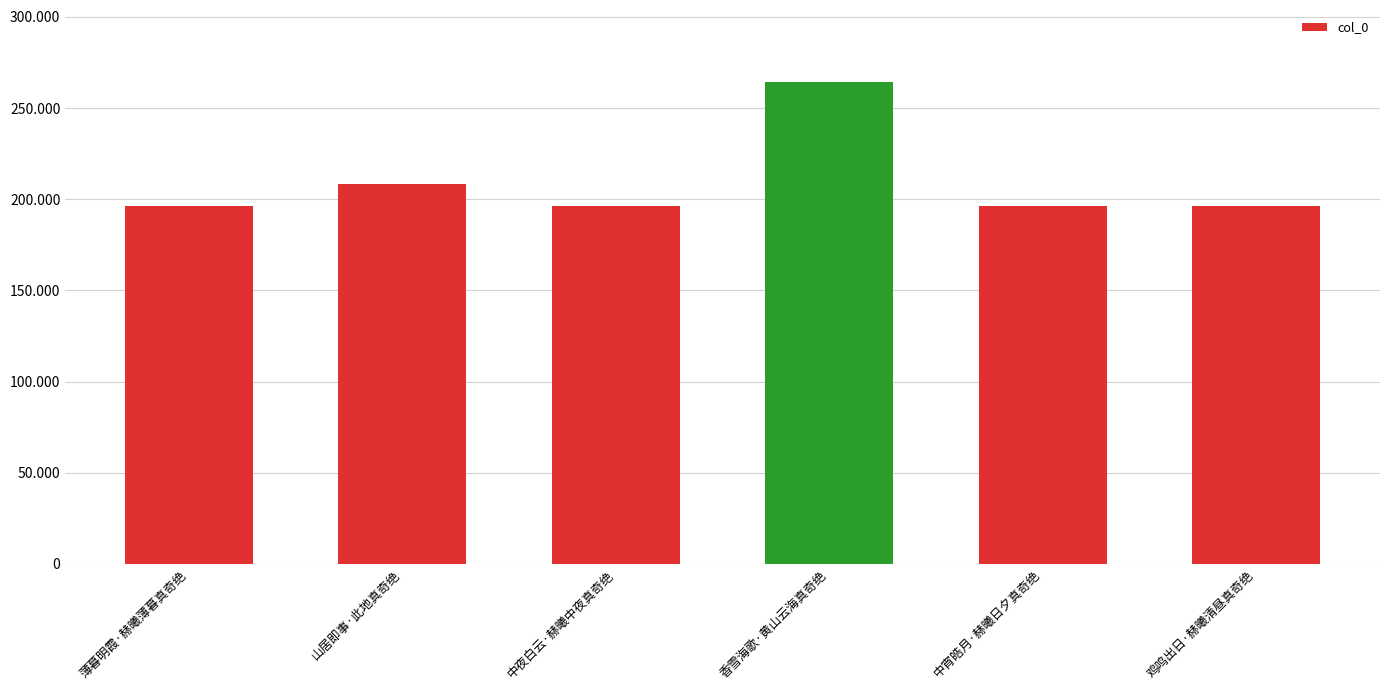

The value at 薄暮明霞·赫曦薄暮真奇绝 is 196438. True or false?

True